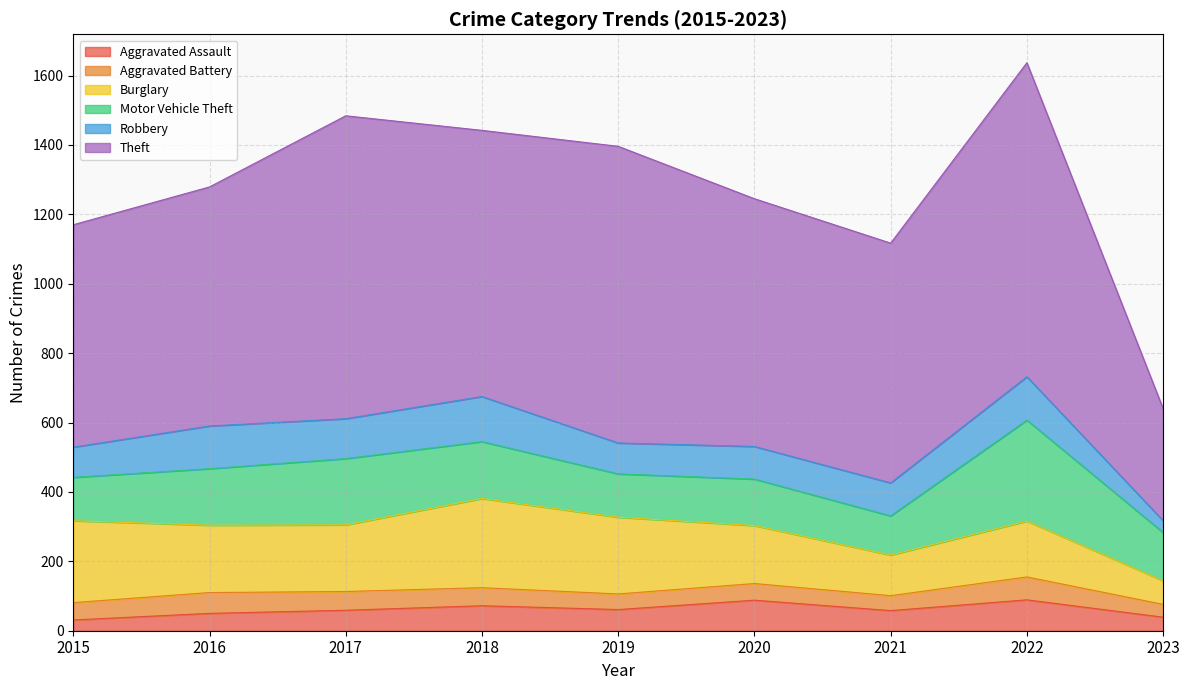

How many distinct data groups are displayed?

6